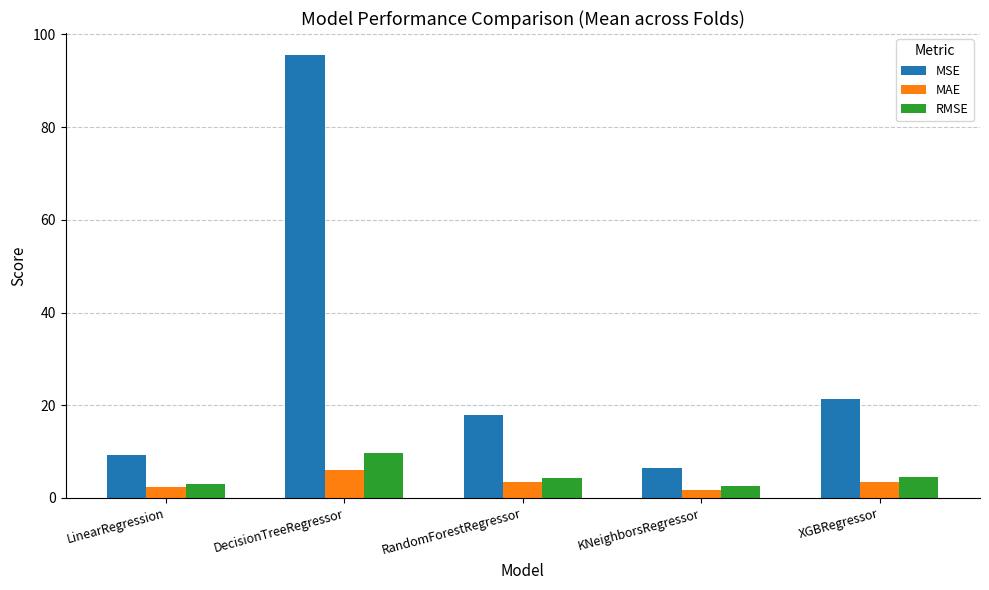

What is the approximate value of RMSE at XGBRegressor?

4.6